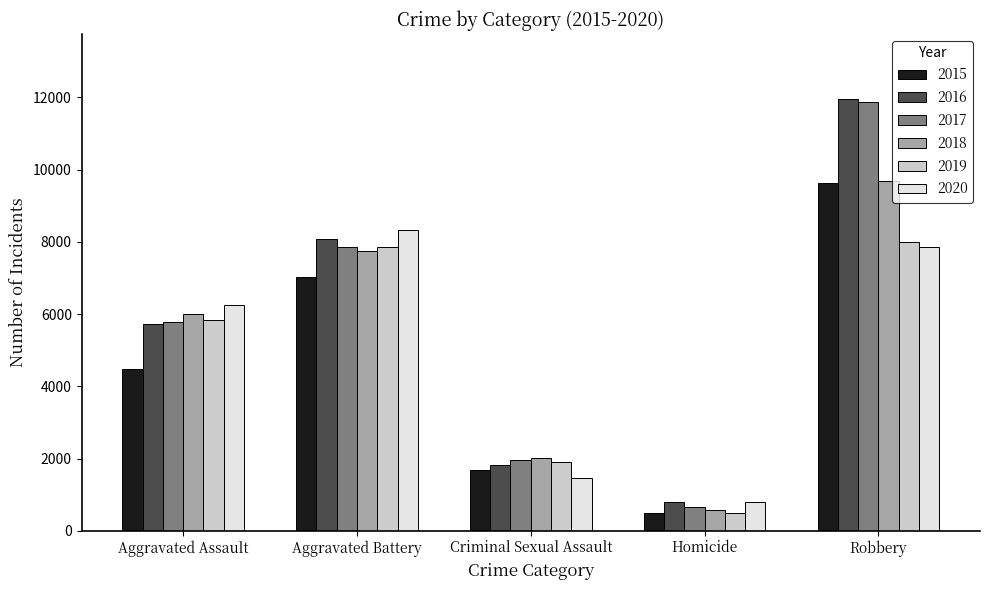

Reading left to right, what are all the values shown in this chart?

2015: 4480	7018	1683	496	9638
2016: 5712	8086	1834	786	11960
2017: 5793	7845	1959	672	11880
2018: 6001	7734	2004	589	9681
2019: 5841	7857	1897	498	7995
2020: 6262	8320	1472	787	7855